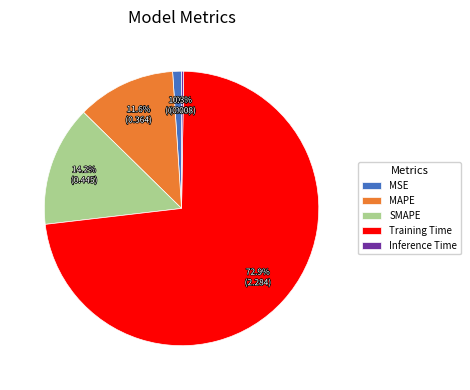

Does Training Time account for over 50% of the chart?

Yes